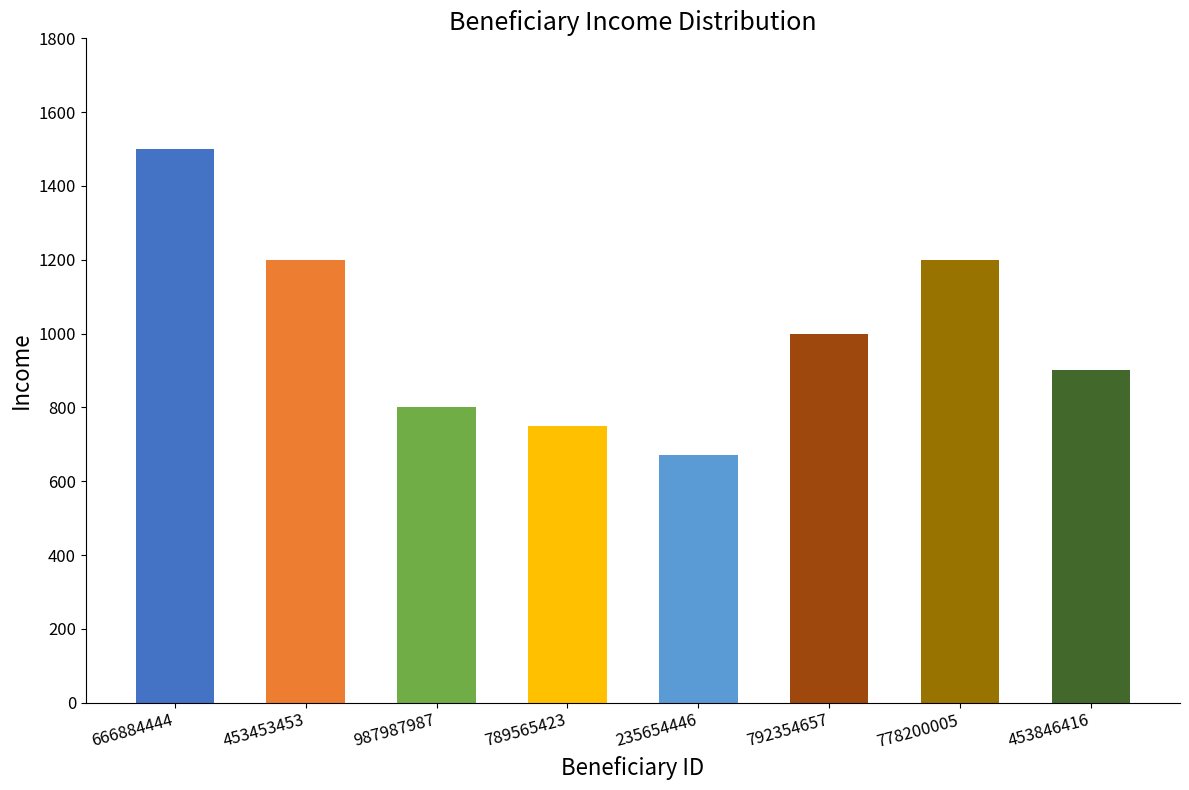

Is it true that the value at 987987987 is 800?

True